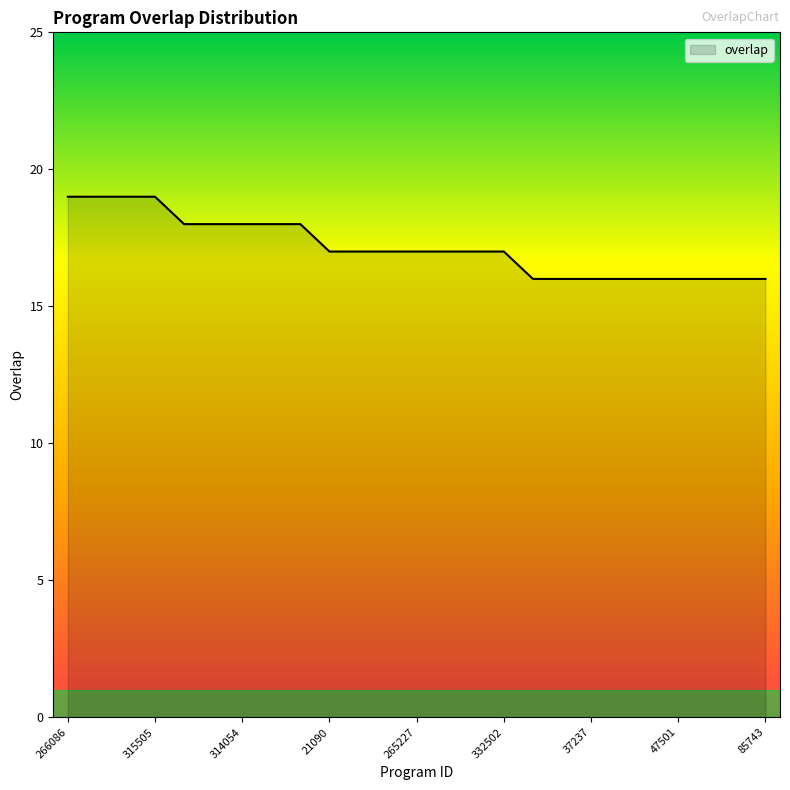

What is the minimum value shown in the chart?

16